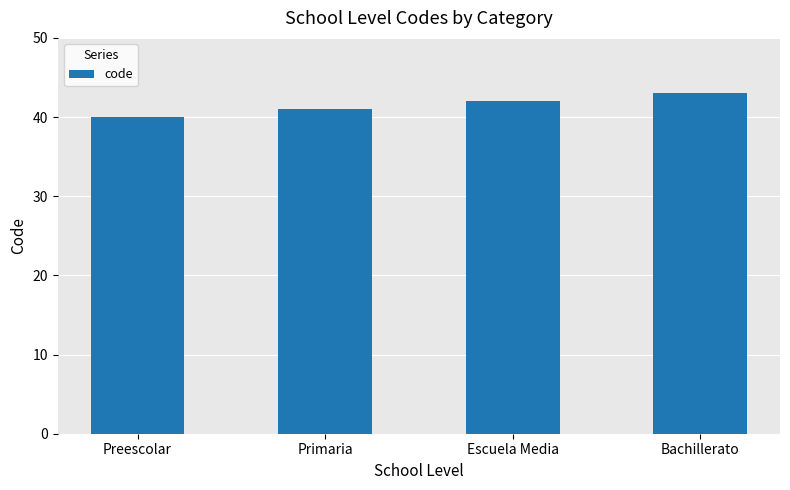

Reading left to right, list all the values displayed in this chart.

Preescolar=40	Primaria=41	Escuela Media=42	Bachillerato=43